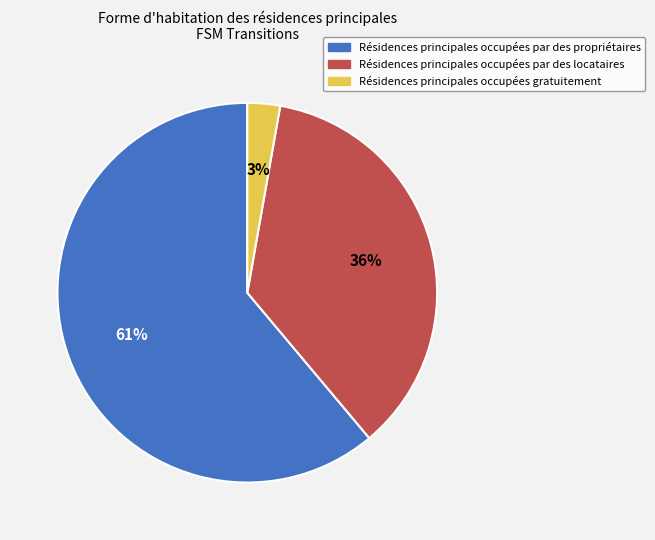

To the nearest percent, what is the difference between the largest and smallest slice percentages?

58%